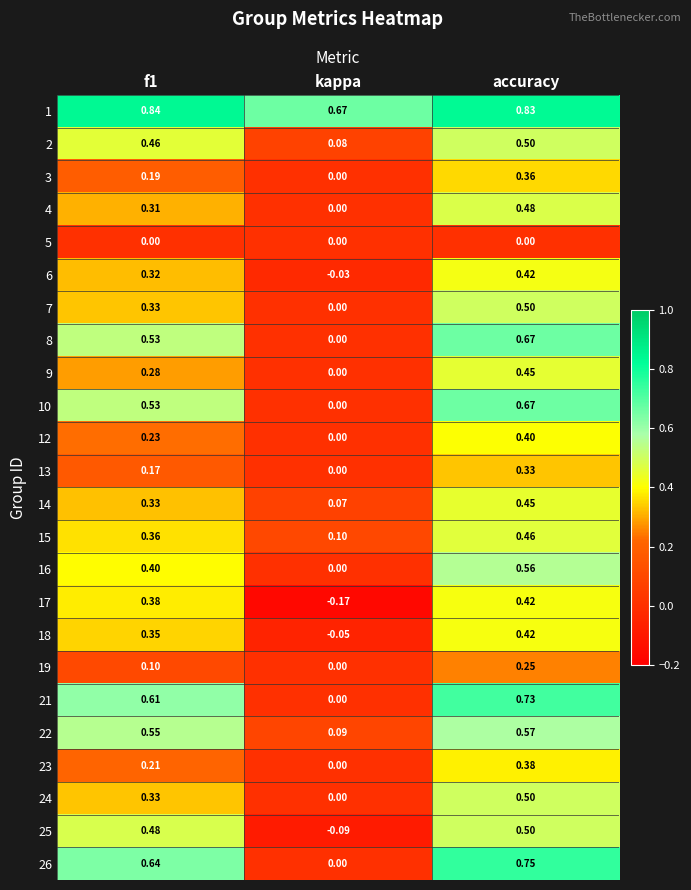

At which category is the sum across all series the highest?

accuracy